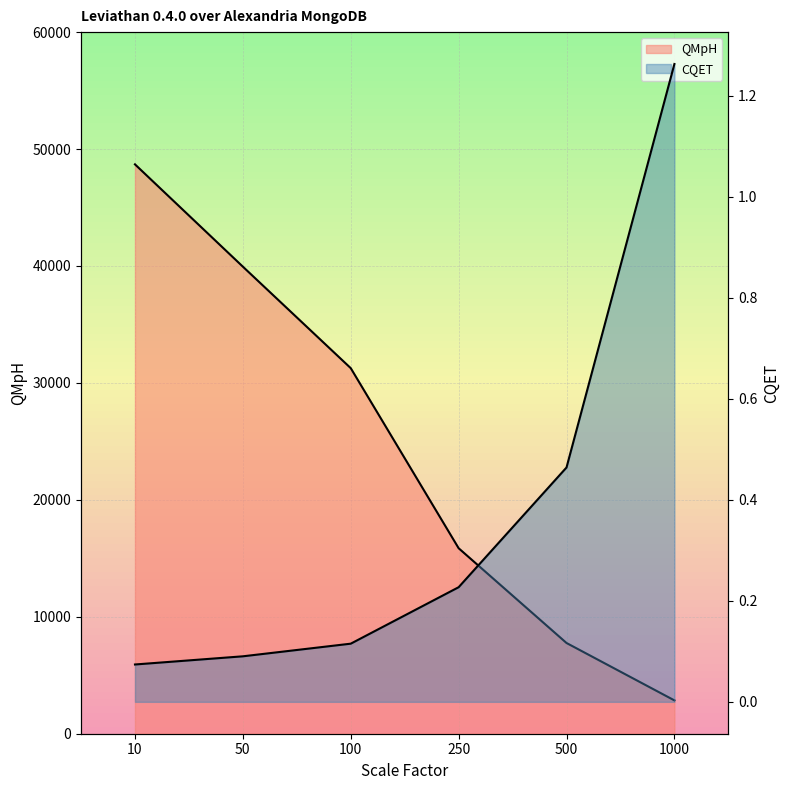

List the series in order of their overall mean, highest first.

QMpH, CQET